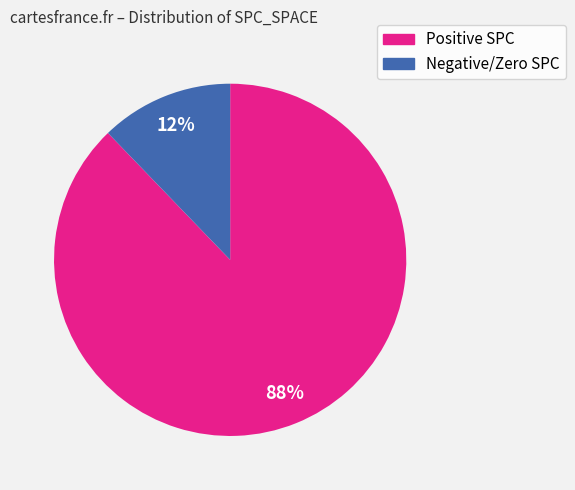

To the nearest percent, what is the average slice percentage?

50%